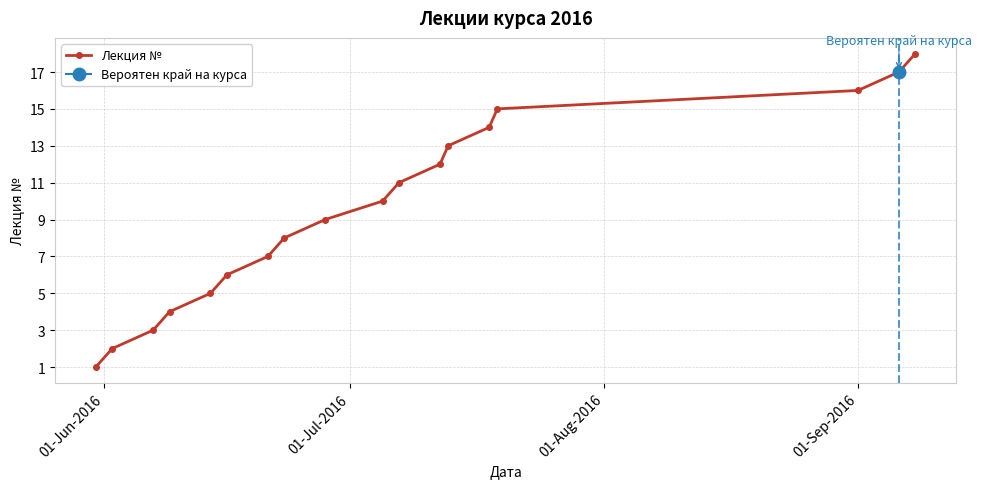

Reading right to left, list all the values displayed in this chart.

18	17	16	15	14	13	12	11	10	9	8	7	6	5	4	3	2	1